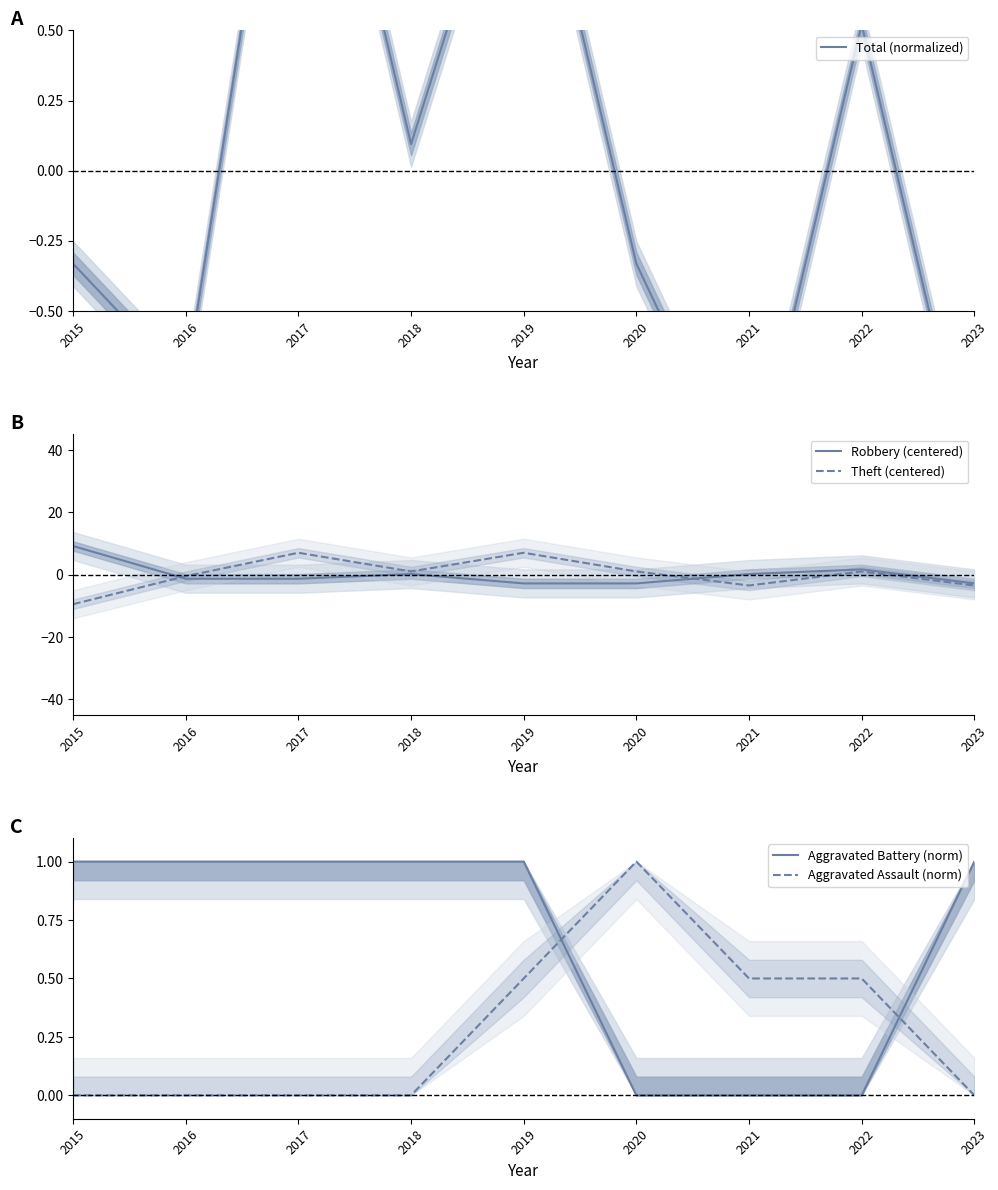

How many series are shown in this chart?

5